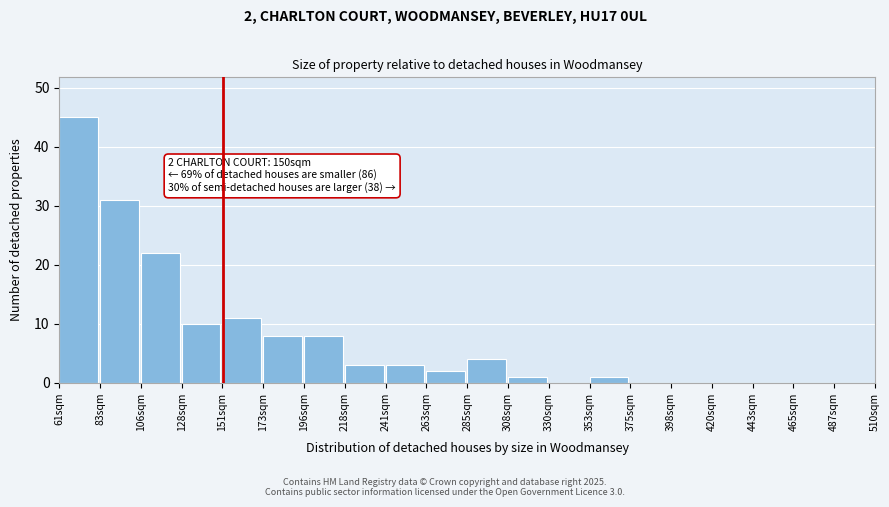

Which range on the x-axis has the tallest bar?

60 to 85